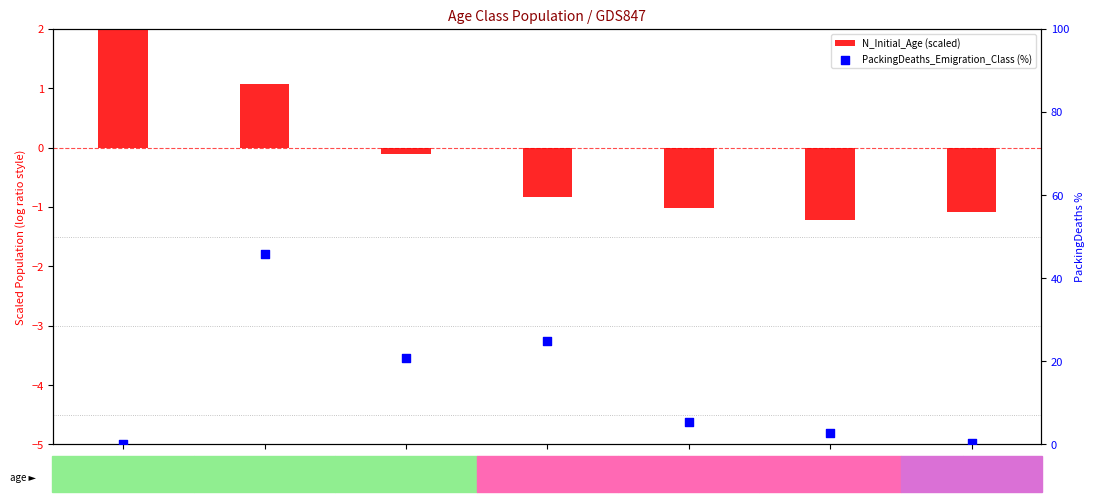

Which series has the largest Y range (max minus min)?

PackingDeaths_Emigration_Class (%)